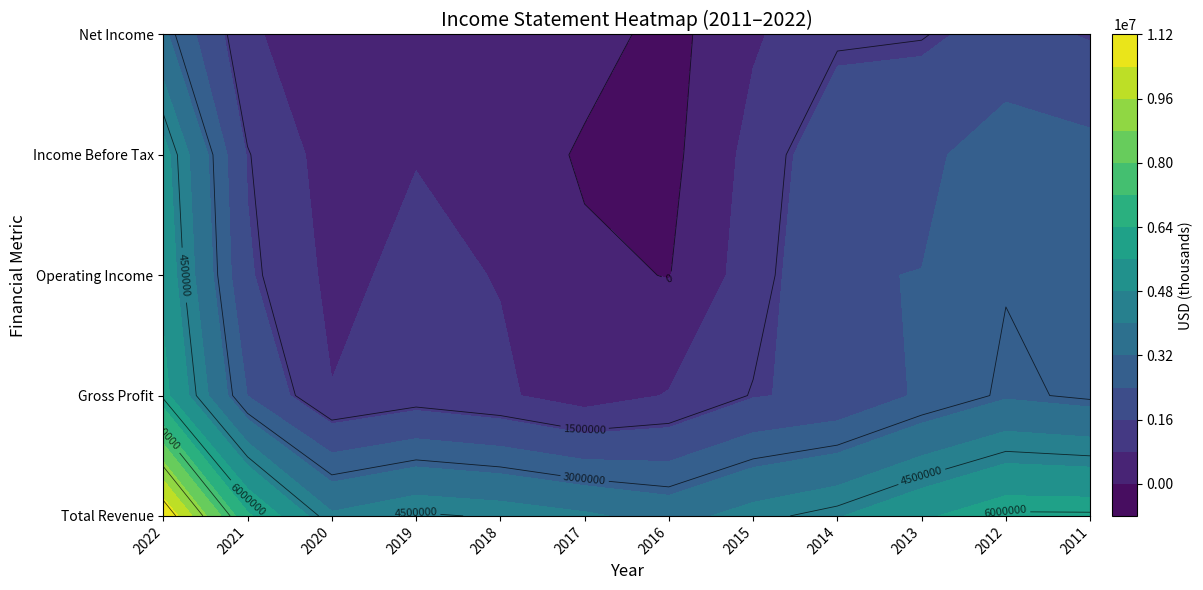

The Operating Income series shows 2366500 at 2014. True or false?

True